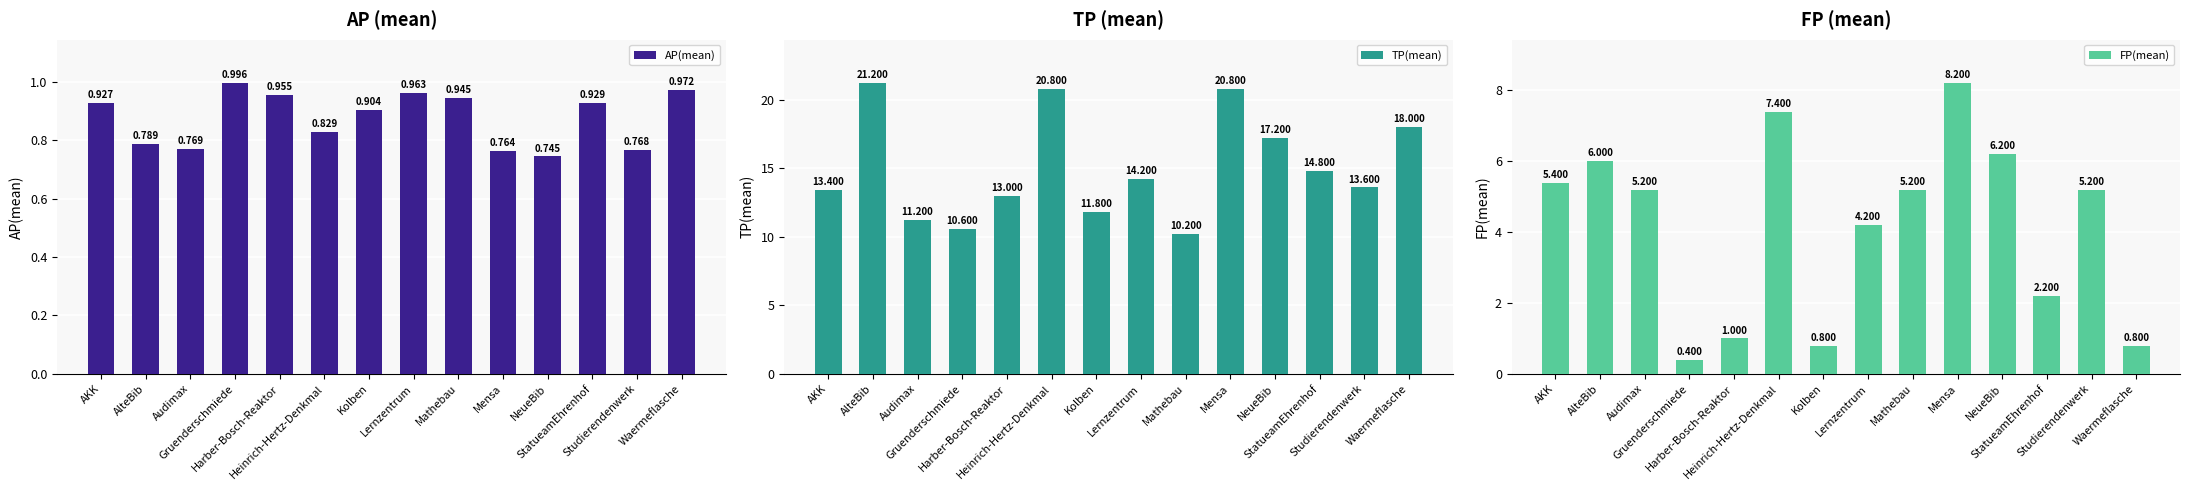

What is the difference between the maximum and minimum values in the FP(mean) series?

7.8